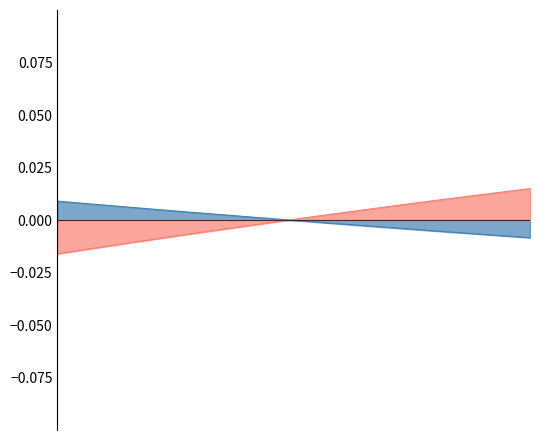

Is the value of Y_norm at 6 greater than the value of X_norm at 19?

Yes